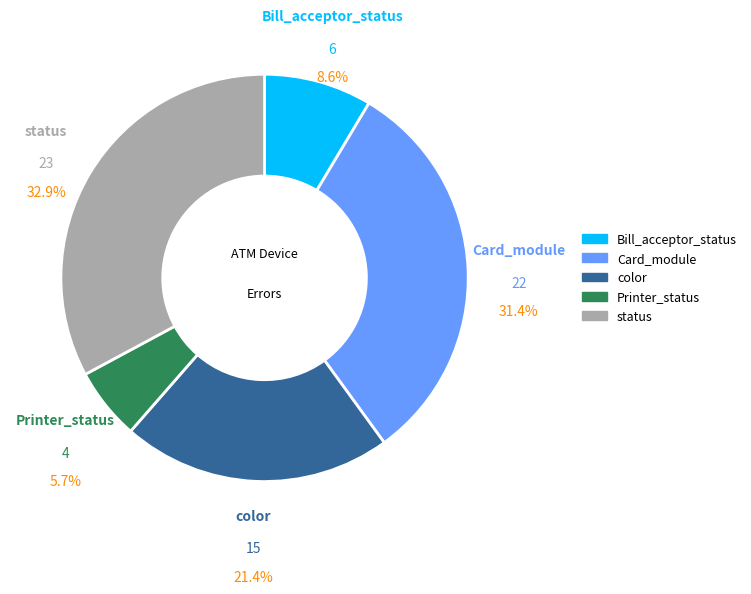

What percentage is the Card_module slice, to the nearest percent?

31%